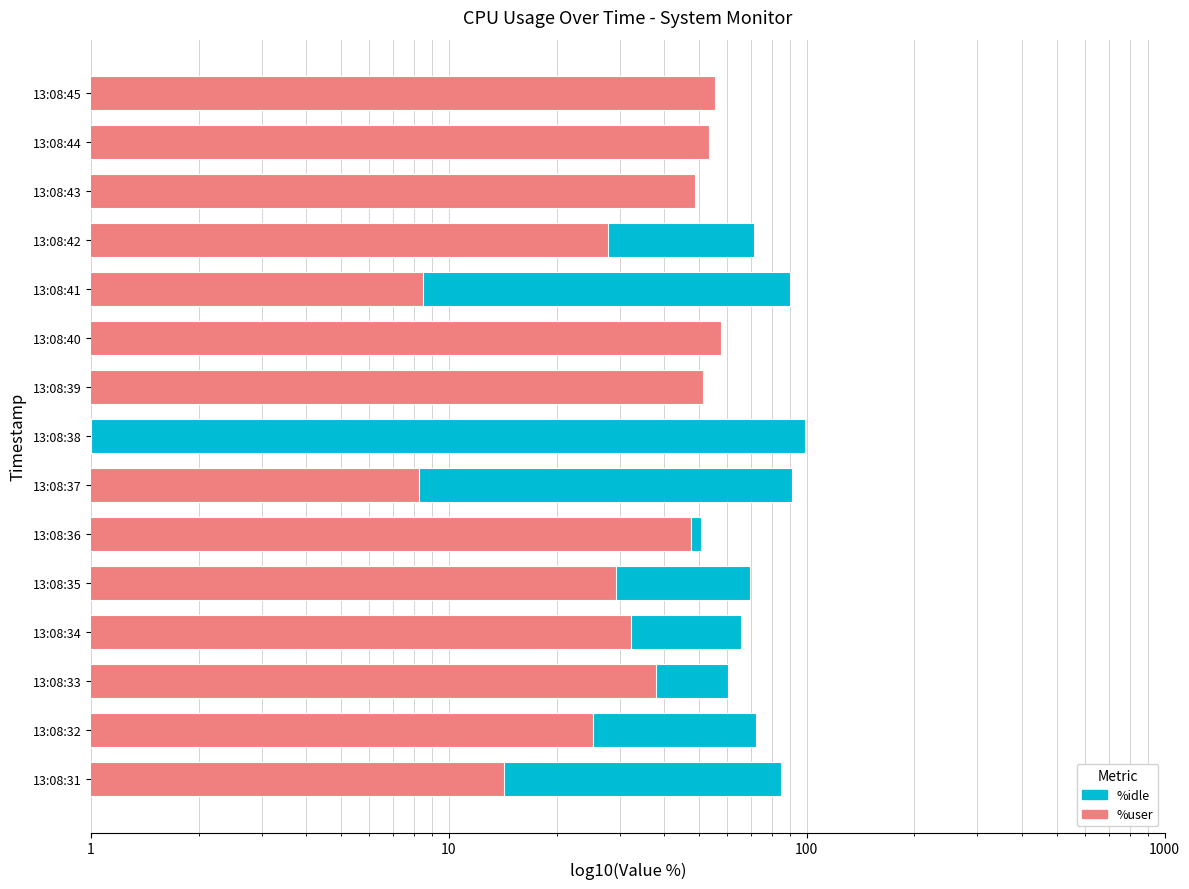

What is the value of the %idle bar at the 8th from the left?

98.9